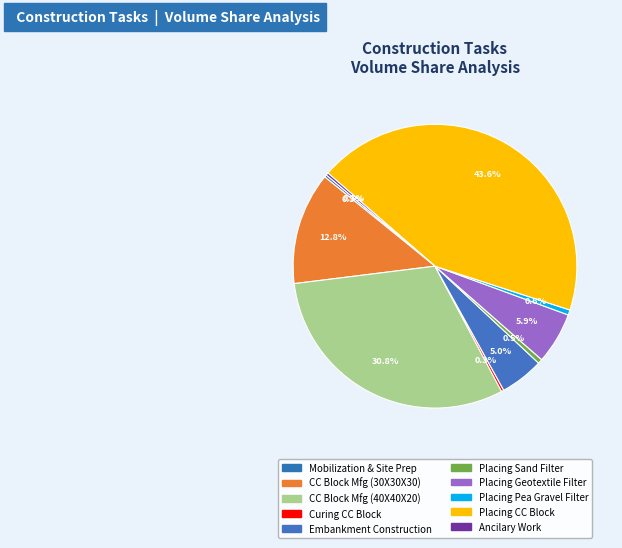

Rank the categories by value from highest to lowest.

Placing CC Block, CC Block Manufacture(40X40X20), CC Block Manufacture(30X30X30), Placing Geotextile Filter, Embankment Construction, Placing Pea Gravel Filter, Placing Sand Filter, Mobilization and Site Preparation, Curing CC Block, Ancilary Work for Site Completion